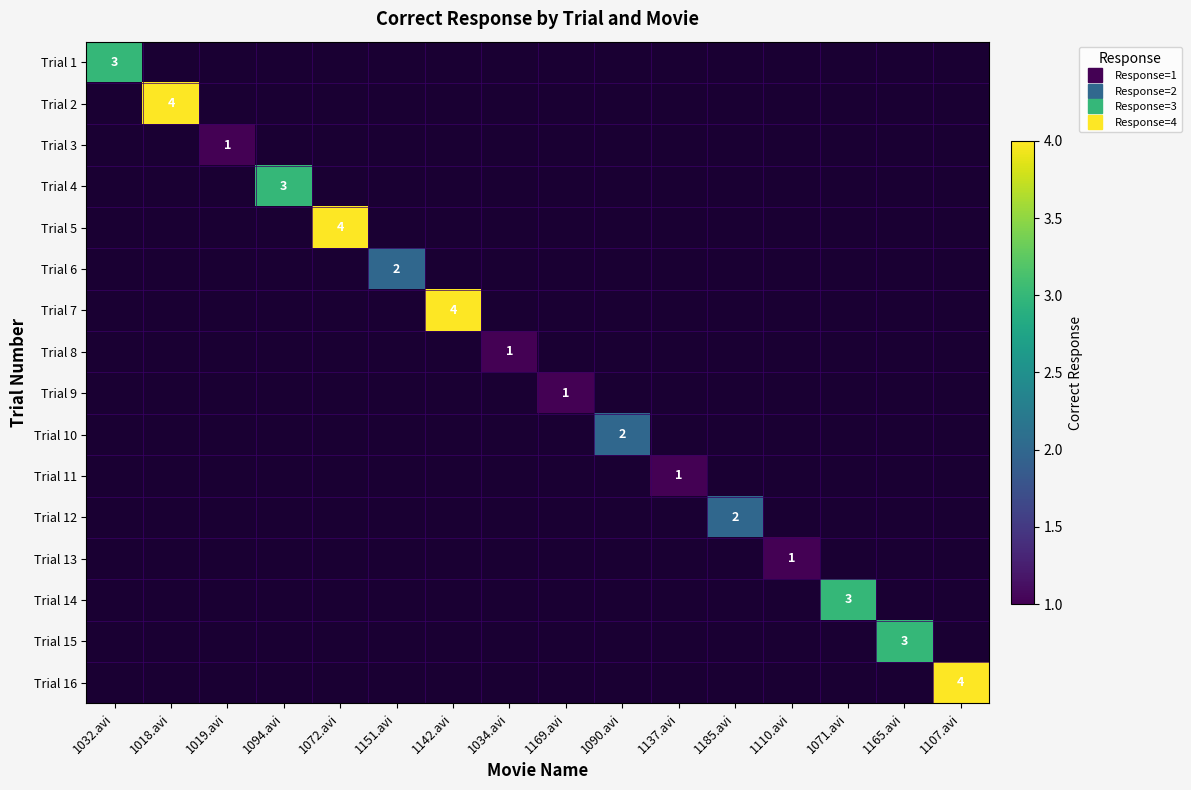

True or false: Trial 6 has a value of 2 at 1151.avi.

True